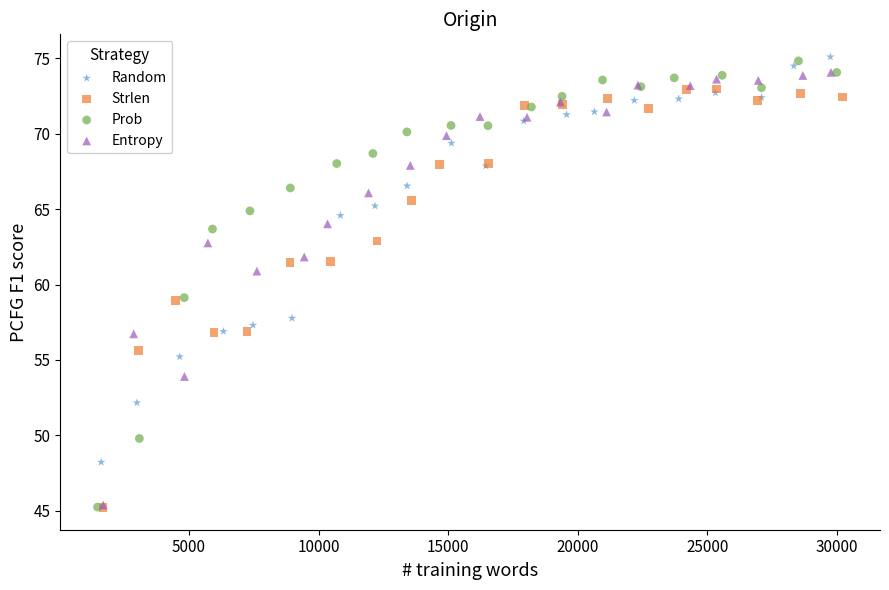

Which series reaches the maximum Y coordinate?

Random